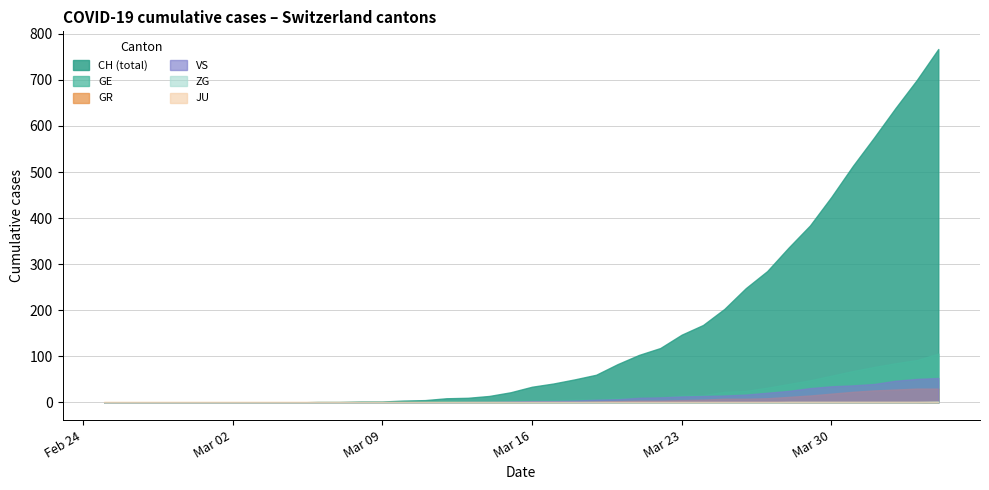

What is the approximate value of GE at 2020-04-03?

92